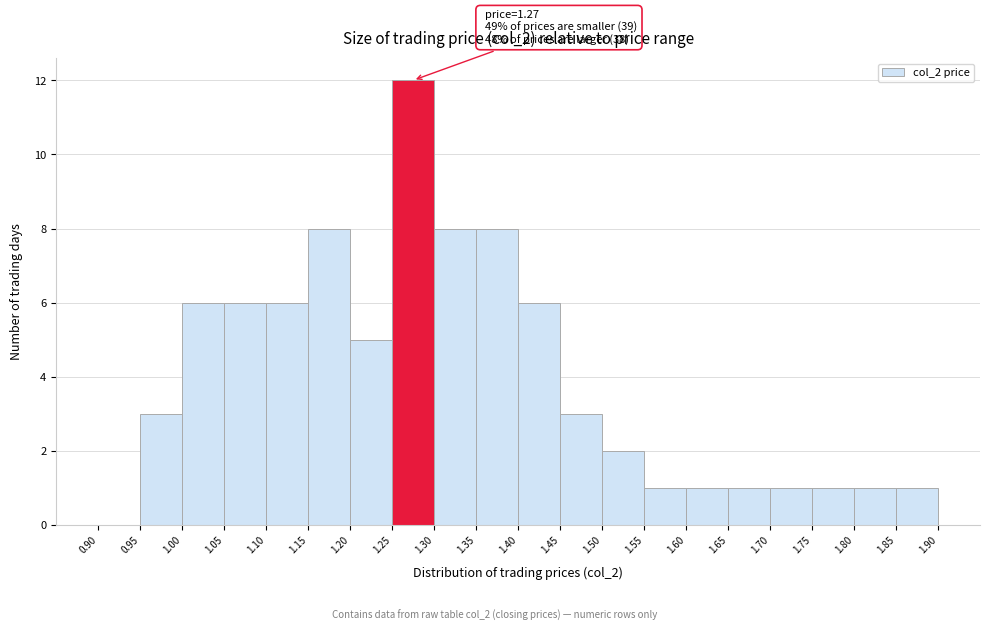

Over which range of the x-axis is the bar tallest?

1.25 to 1.30